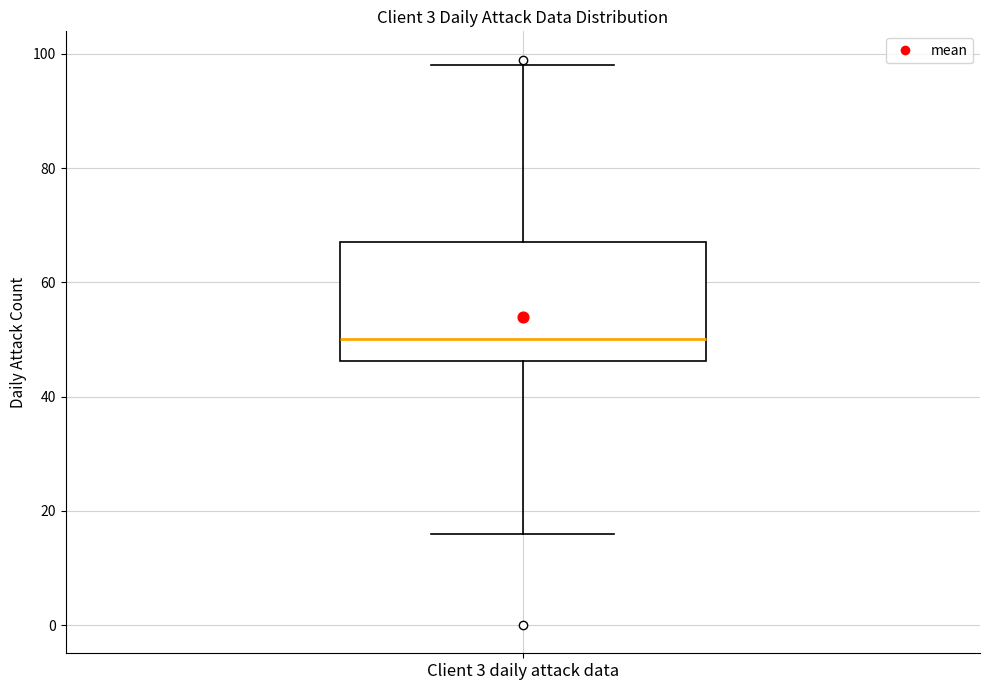

Where is the upper edge of the box for Client 3 daily attack data on the y-axis? The values are not printed on the chart, so give them approximately, as read against the axis.

68